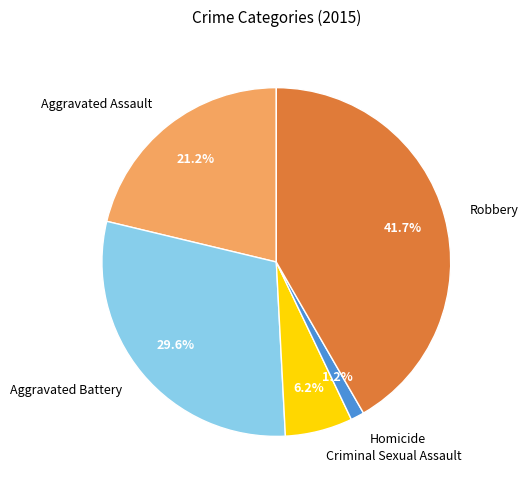

To the nearest percent, what portion does Robbery represent?

42%